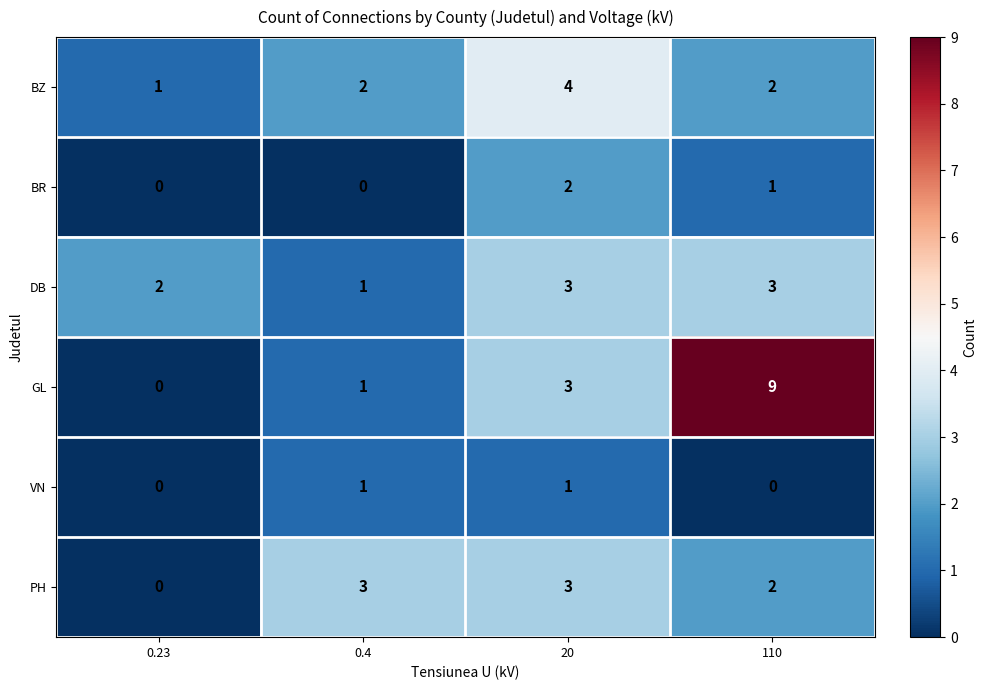

What is the sum of the PH values at 110 and 20?

5